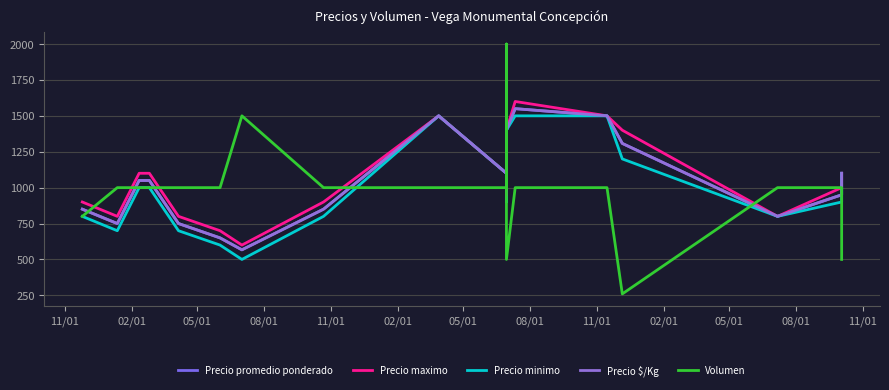

What is the difference between the highest and lowest values at 11/01?

100